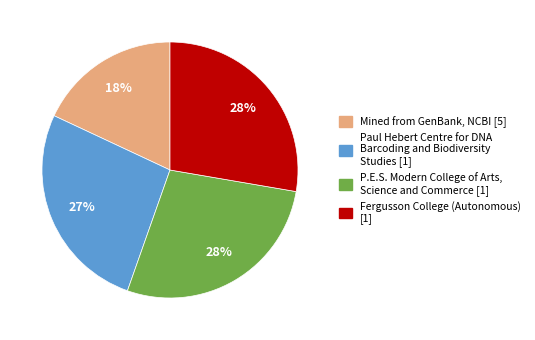

Does any single category account for the majority?

No